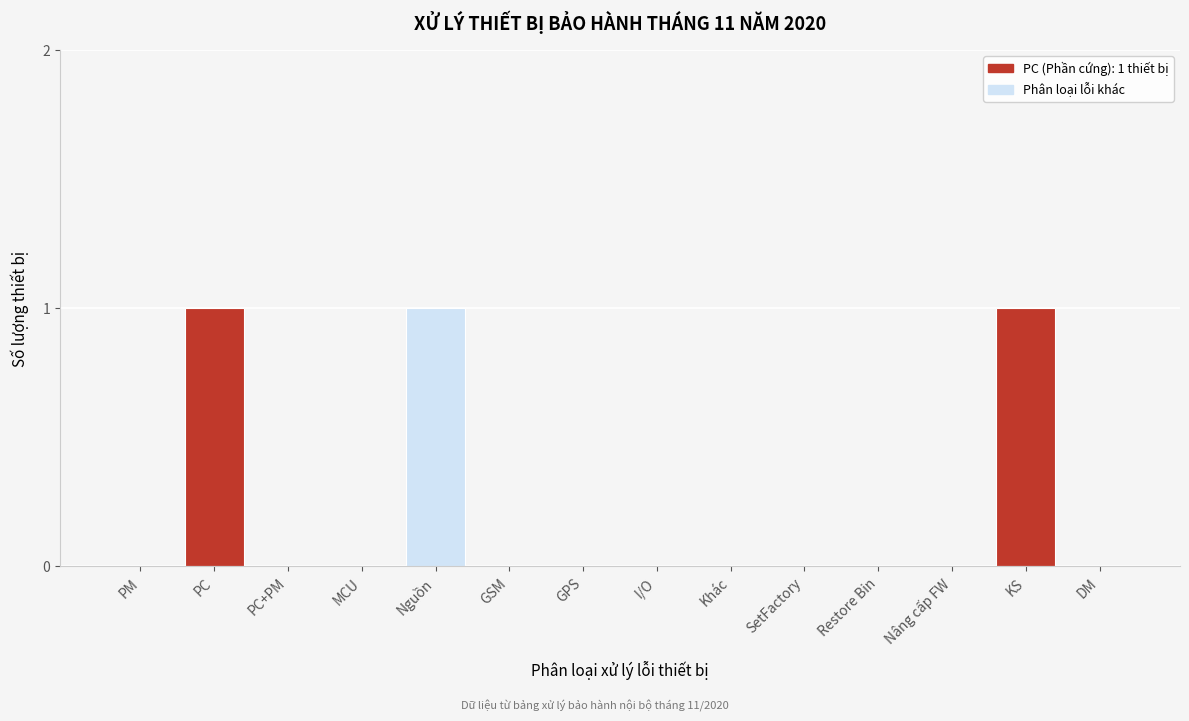

Reading left to right, extract all data points from this chart.

PM=0	PC=1	PC+PM=0	MCU=0	Nguồn=1	GSM=0	GPS=0	I/O=0	Khác=0	SetFactory=0	Restore Bin=0	Nâng cấp FW=0	KS=1	DM=0